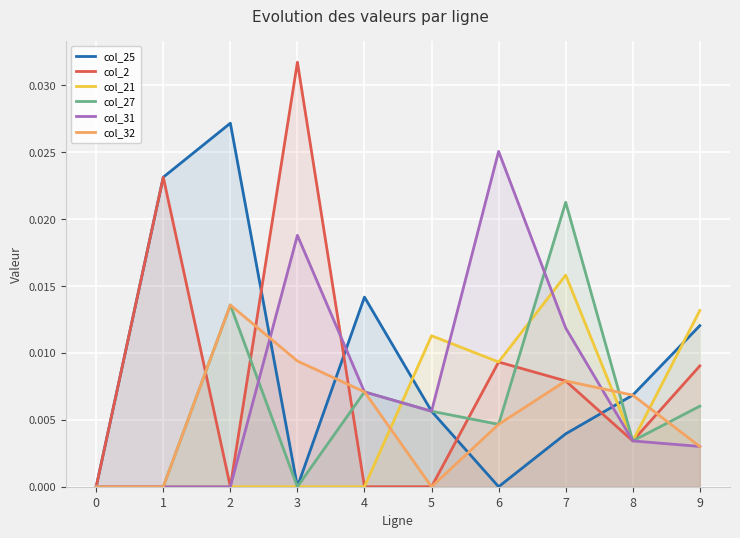

Is the value of col_32 at 7 greater than the value of col_2 at 2?

Yes